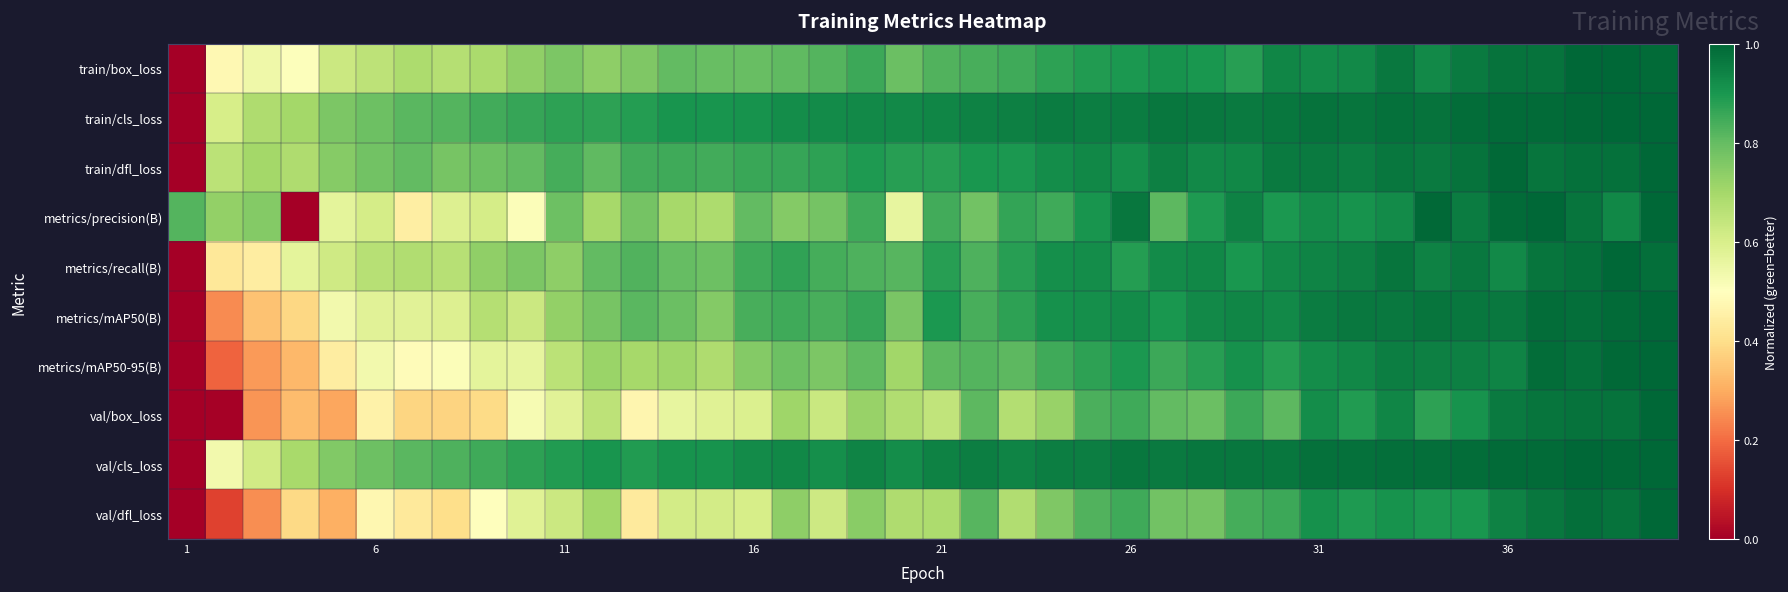

Reading left to right, list all the values displayed in this chart.

train/box_loss: 0.0	0.5	0.5	0.5	0.6	0.7	0.7	0.7	0.7	0.7	0.8	0.7	0.8	0.8	0.8	0.8	0.8	0.8	0.9	0.8	0.8	0.8	0.8	0.9	0.9	0.9	0.9	0.9	0.9	0.9	0.9	0.9	1.0	0.9	1.0	1.0	1.0	1.0	1.0	1.0
train/cls_loss: 0.0	0.6	0.7	0.7	0.8	0.8	0.8	0.8	0.8	0.9	0.9	0.9	0.9	0.9	0.9	0.9	0.9	0.9	0.9	0.9	0.9	0.9	0.9	1.0	1.0	1.0	1.0	1.0	1.0	1.0	1.0	1.0	1.0	1.0	1.0	1.0	1.0	1.0	1.0	1.0
train/dfl_loss: 0.0	0.7	0.7	0.7	0.7	0.8	0.8	0.8	0.8	0.8	0.8	0.8	0.8	0.8	0.8	0.9	0.9	0.9	0.9	0.9	0.9	0.9	0.9	0.9	0.9	0.9	0.9	0.9	0.9	1.0	1.0	1.0	1.0	1.0	1.0	1.0	1.0	1.0	1.0	1.0
metrics/precision(B): 0.8	0.7	0.8	0.0	0.6	0.6	0.4	0.6	0.6	0.5	0.8	0.7	0.8	0.7	0.7	0.8	0.8	0.8	0.8	0.6	0.8	0.8	0.9	0.9	0.9	1.0	0.8	0.9	0.9	0.9	0.9	0.9	0.9	1.0	1.0	1.0	1.0	1.0	0.9	1.0
metrics/recall(B): 0.0	0.4	0.4	0.6	0.6	0.7	0.7	0.7	0.7	0.8	0.7	0.8	0.8	0.8	0.8	0.9	0.9	0.8	0.8	0.8	0.9	0.8	0.9	0.9	0.9	0.9	0.9	0.9	0.9	0.9	0.9	0.9	1.0	0.9	1.0	0.9	1.0	1.0	1.0	1.0
metrics/mAP50(B): 0.0	0.2	0.3	0.4	0.5	0.6	0.6	0.6	0.7	0.6	0.7	0.8	0.8	0.8	0.8	0.8	0.8	0.8	0.9	0.8	0.9	0.8	0.9	0.9	0.9	0.9	0.9	0.9	0.9	0.9	1.0	1.0	1.0	1.0	1.0	1.0	1.0	1.0	1.0	1.0
metrics/mAP50-95(B): 0.0	0.2	0.3	0.3	0.4	0.5	0.5	0.5	0.6	0.6	0.7	0.7	0.7	0.7	0.7	0.8	0.8	0.8	0.8	0.7	0.8	0.8	0.8	0.8	0.9	0.9	0.9	0.9	0.9	0.9	0.9	0.9	0.9	0.9	0.9	0.9	1.0	1.0	1.0	1.0
val/box_loss: 0.0	0.0	0.3	0.3	0.3	0.5	0.4	0.4	0.4	0.5	0.6	0.7	0.5	0.6	0.6	0.6	0.7	0.6	0.7	0.7	0.6	0.8	0.7	0.7	0.8	0.8	0.8	0.8	0.9	0.8	0.9	0.9	0.9	0.9	0.9	1.0	1.0	1.0	1.0	1.0
val/cls_loss: 0.0	0.5	0.6	0.7	0.8	0.8	0.8	0.8	0.8	0.9	0.9	0.9	0.9	0.9	0.9	0.9	0.9	0.9	0.9	0.9	0.9	0.9	0.9	1.0	1.0	1.0	1.0	1.0	1.0	1.0	1.0	1.0	1.0	1.0	1.0	1.0	1.0	1.0	1.0	1.0
val/dfl_loss: 0.0	0.1	0.3	0.4	0.3	0.5	0.4	0.4	0.5	0.6	0.6	0.7	0.4	0.6	0.6	0.6	0.7	0.6	0.7	0.7	0.7	0.8	0.7	0.8	0.8	0.9	0.8	0.8	0.8	0.9	0.9	0.9	0.9	0.9	0.9	0.9	1.0	1.0	1.0	1.0